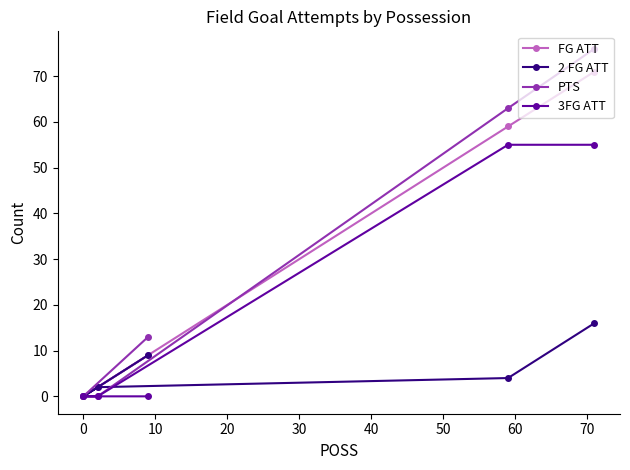

Which series has the largest range (max minus min)?

PTS